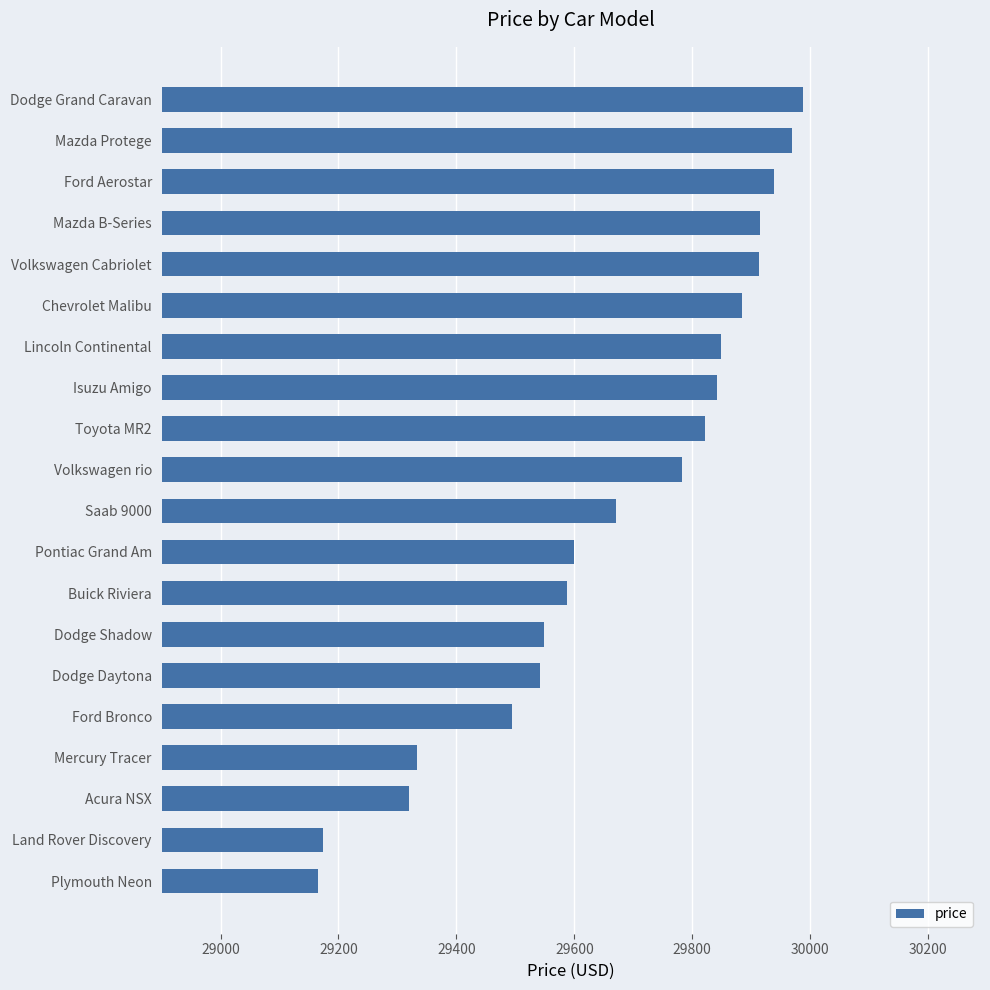

Read the value at Volkswagen Cabriolet.

29913.7